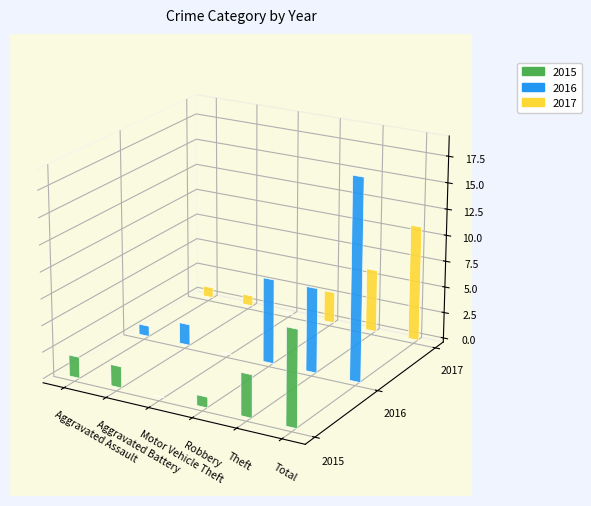

What is the sum of all 2015 values?

18